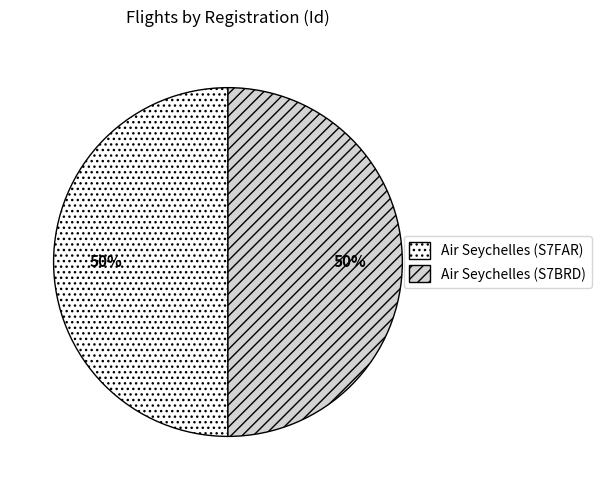

Approximately how many times larger is the value at Air Seychelles (S7BRD) compared to Air Seychelles (S7FAR)?

1.0